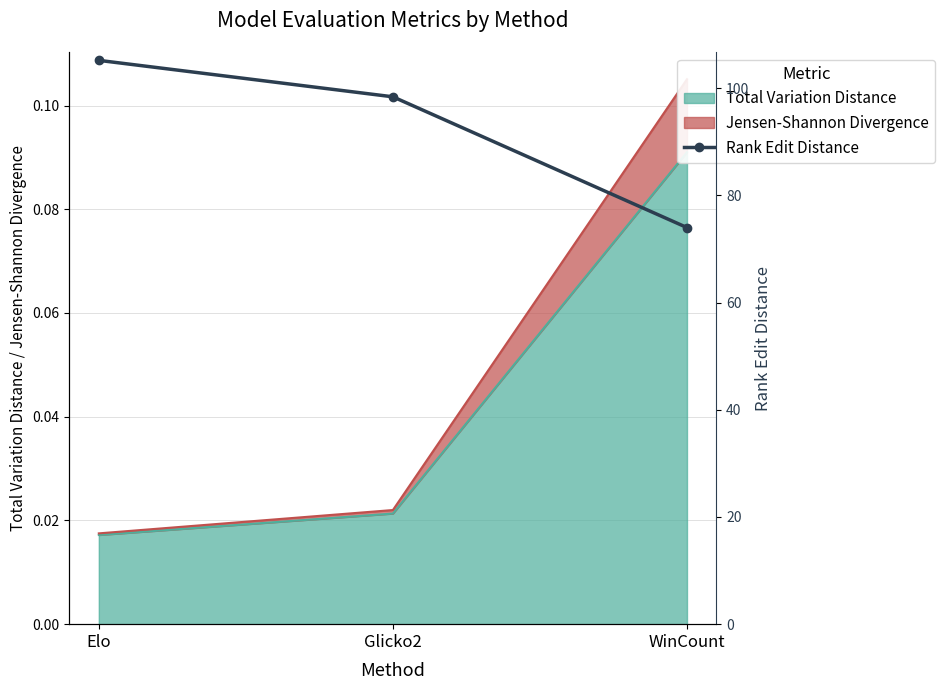

Is it true that the value at WinCount is 74.0?

True